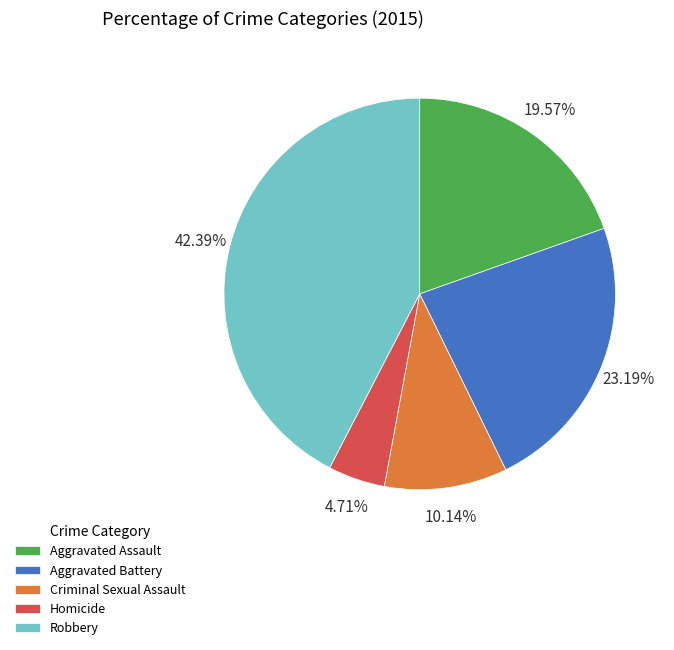

To the nearest percent, what is the difference between the Robbery and Aggravated Assault slice percentages?

23%